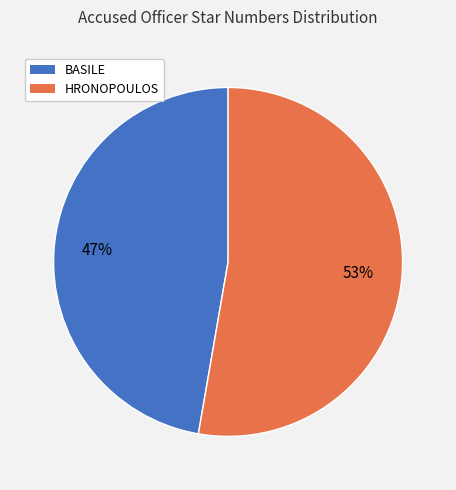

True or false: BASILE accounts for 47% of the total.

True